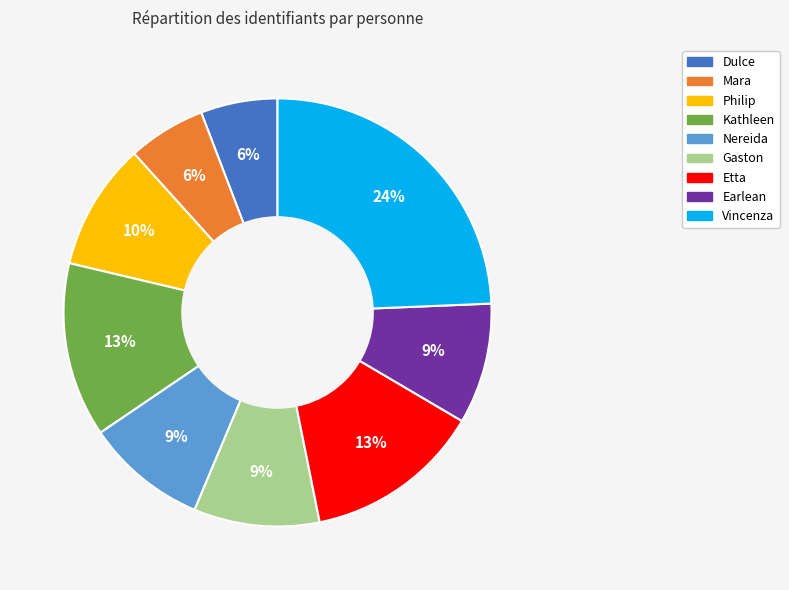

To the nearest percent, what is the average slice percentage?

11%